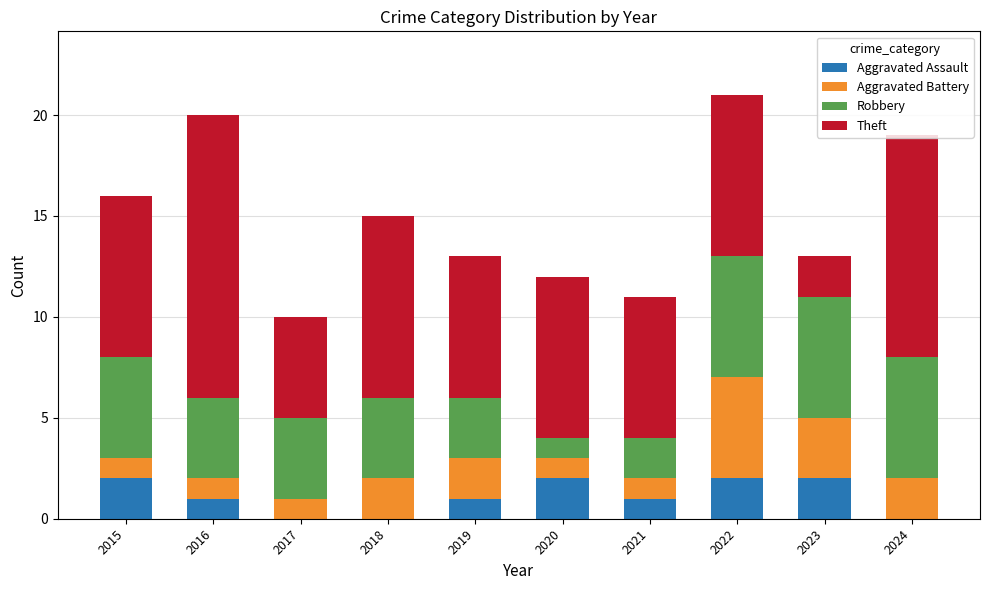

Count the number of data series in this chart.

4